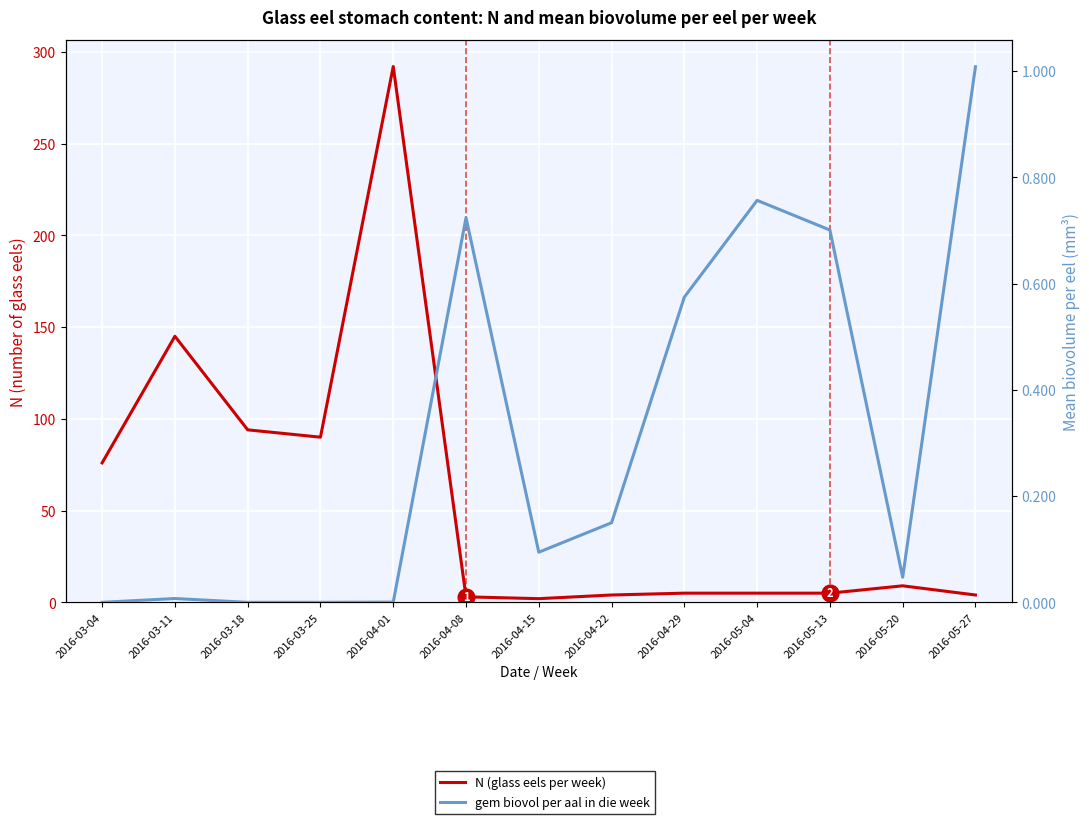

Is this an area chart (filled region under the line)?

No